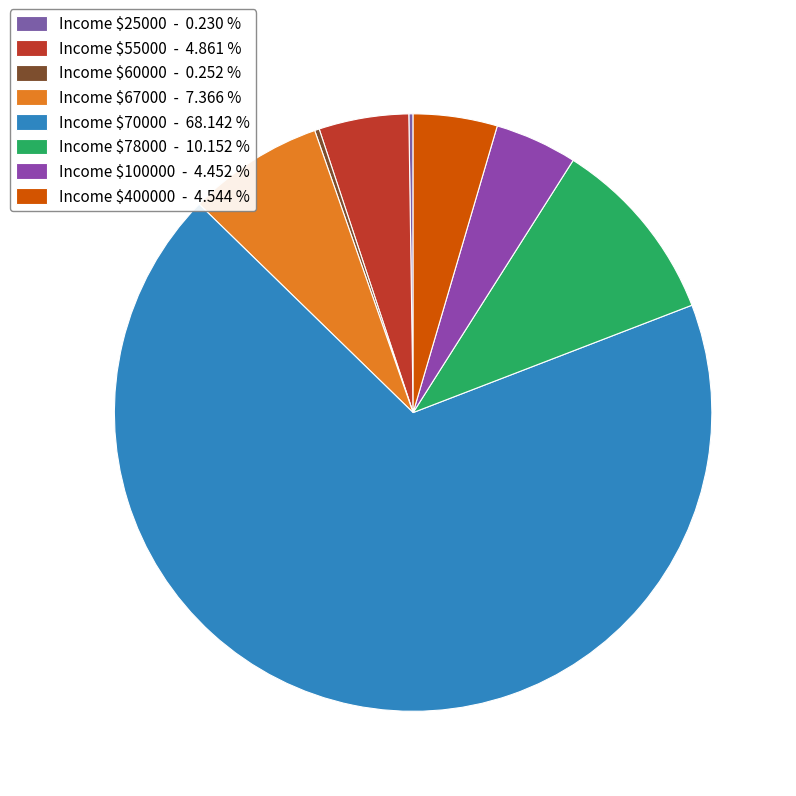

Rank the categories by value from highest to lowest.

70000, 78000, 67000, 55000, 400000, 100000, 60000, 25000